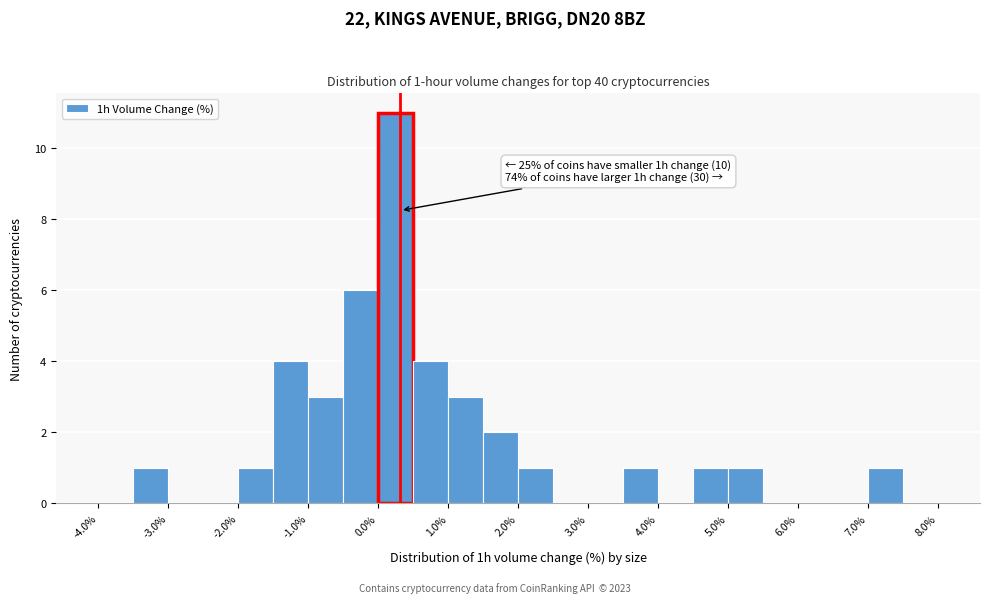

Over which range of the x-axis is the bar tallest?

0.0 to 0.5